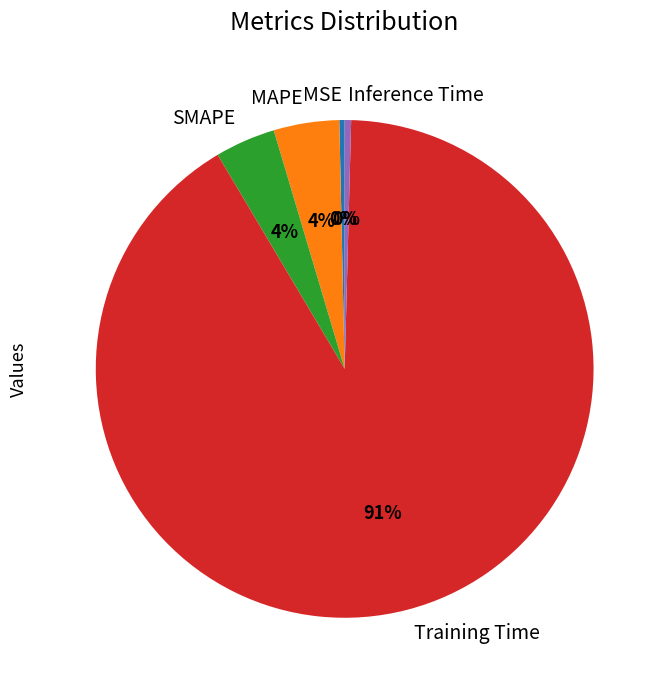

Which category has the biggest portion of the pie?

Training Time